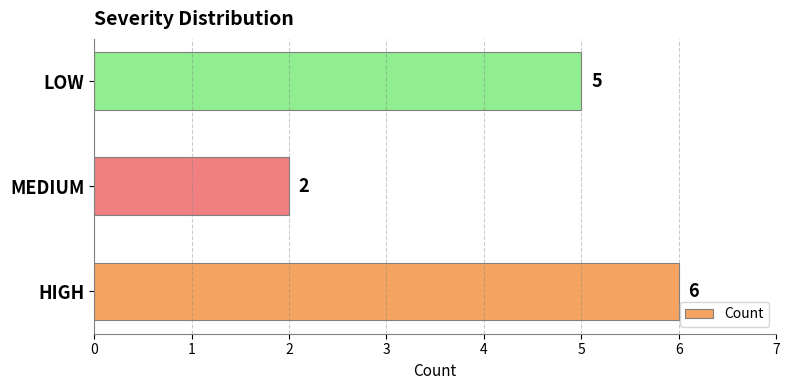

At which label is the value closest to 4?

LOW